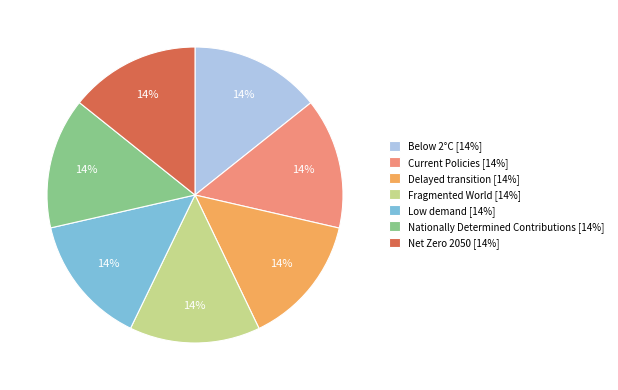

Is there any slice that represents more than half of the pie?

No